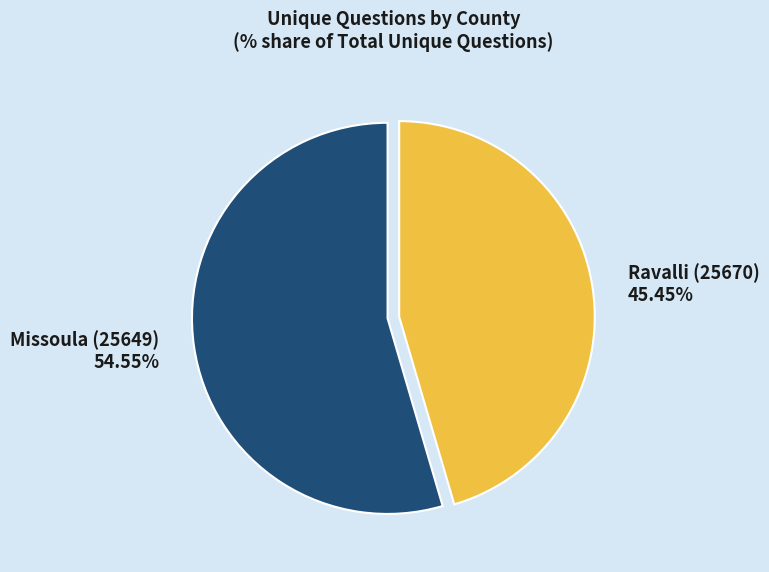

Approximately how many times larger is the value at Missoula (25649) compared to Ravalli (25670)?

1.2